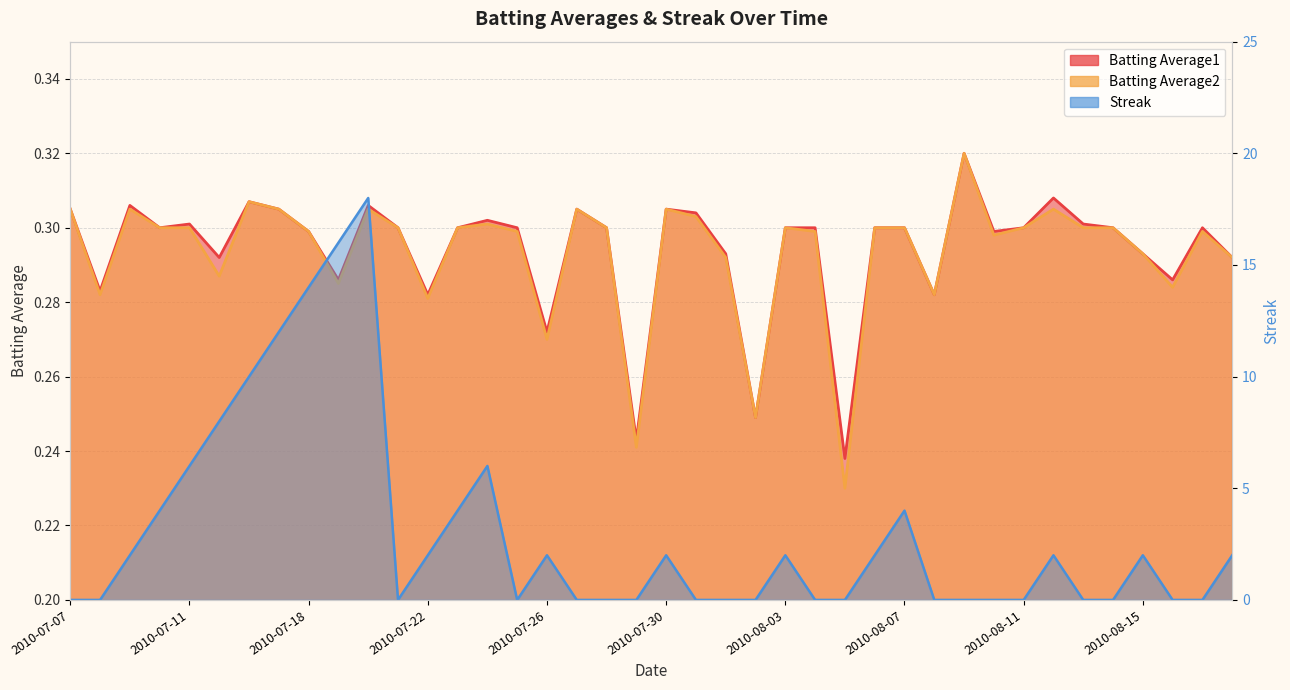

At which category does Batting Average1 reach its first local valley?

2010-07-08